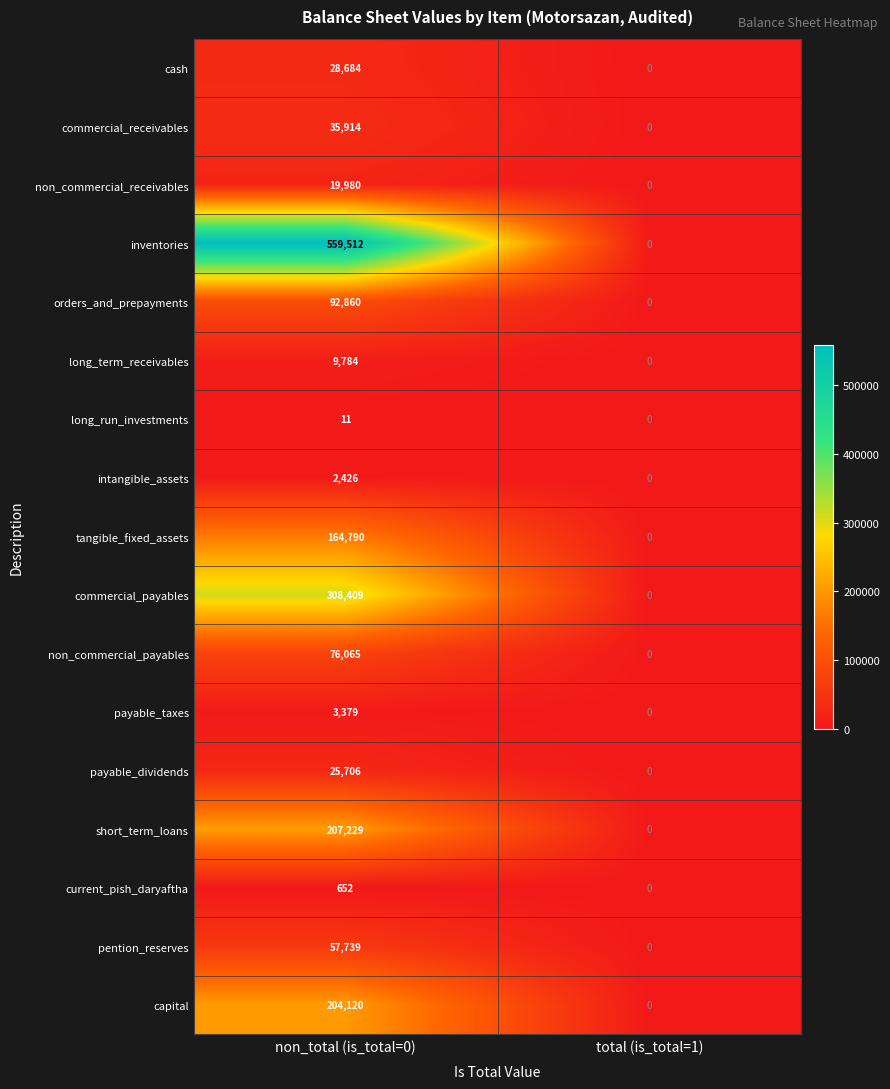

Rank the series at non_total (is_total=0) from highest to lowest value.

inventories, commercial_payables, short_term_loans, capital, tangible_fixed_assets, orders_and_prepayments, non_commercial_payables, pention_reserves, commercial_receivables, cash, payable_dividends, non_commercial_receivables, long_term_receivables, payable_taxes, intangible_assets, current_pish_daryaftha, long_run_investments